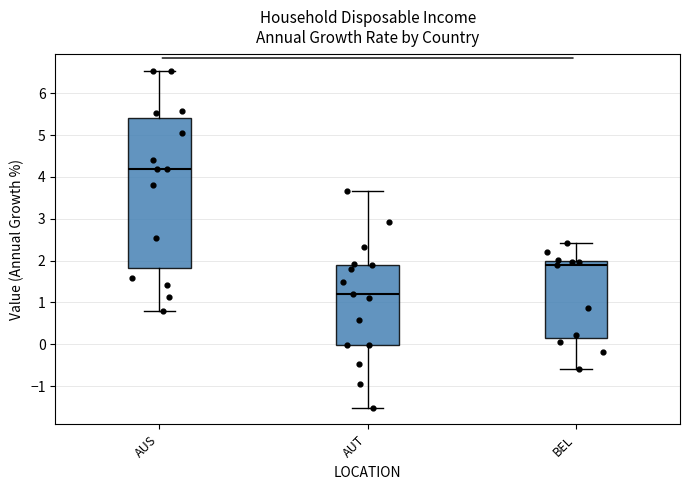

Which box is the tallest, from its lower edge to its upper edge?

AUS